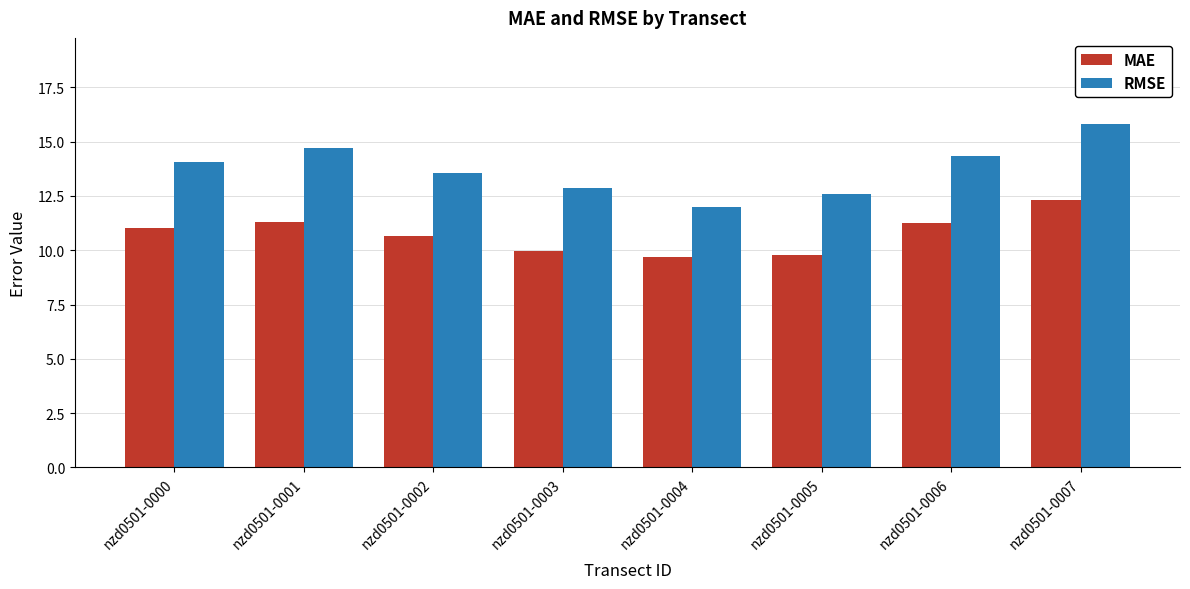

What is the difference between the highest and lowest values at nzd0501-0003?

2.9